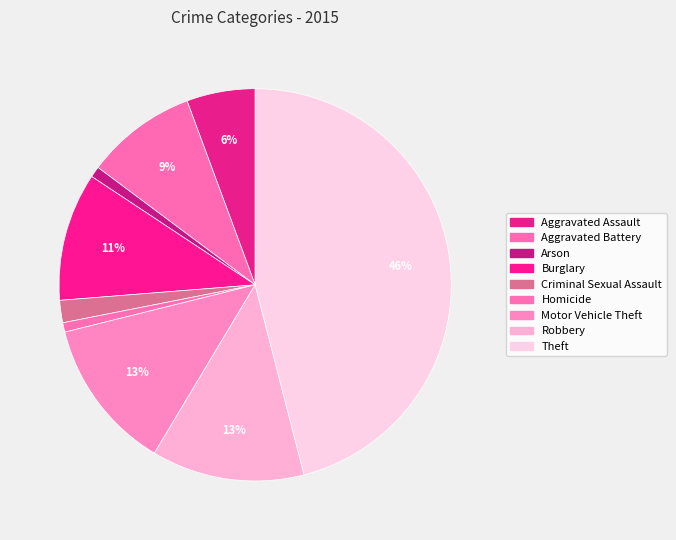

To the nearest percent, what percentage of the pie is Aggravated Assault?

6%